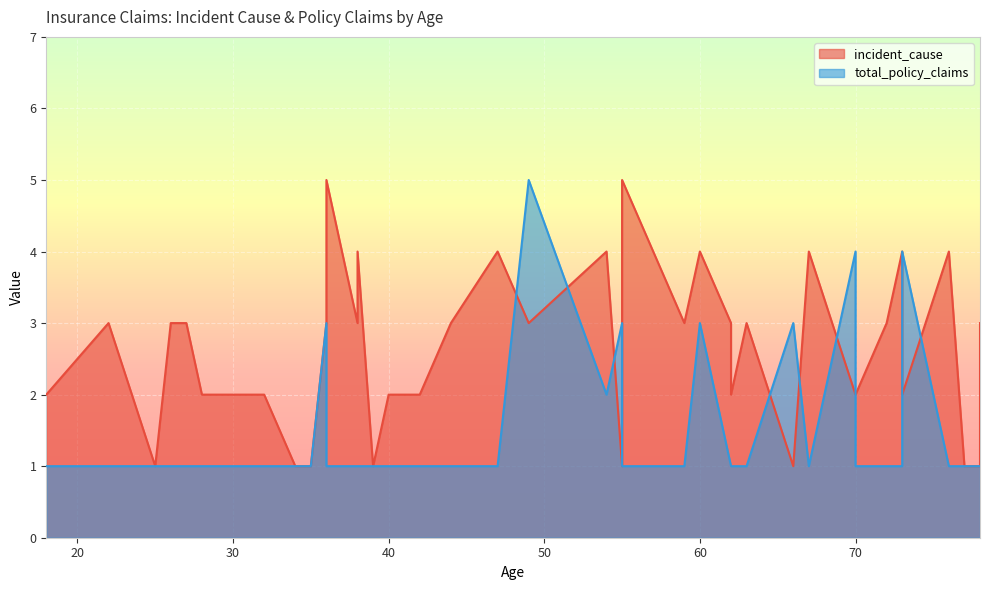

How many lines are shown in the chart?

2